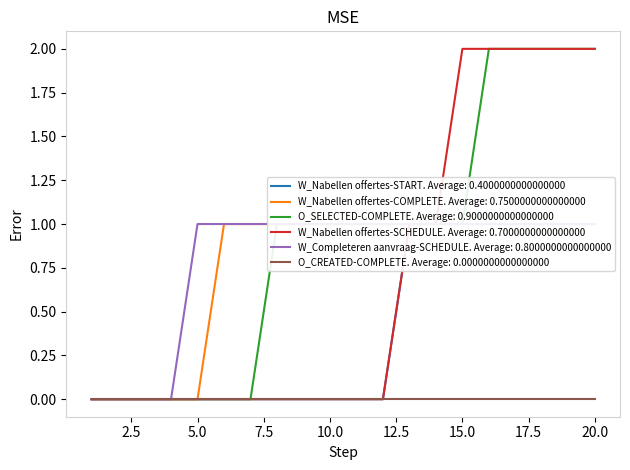

At which label is O_SELECTED-COMPLETE closest to 1?

9